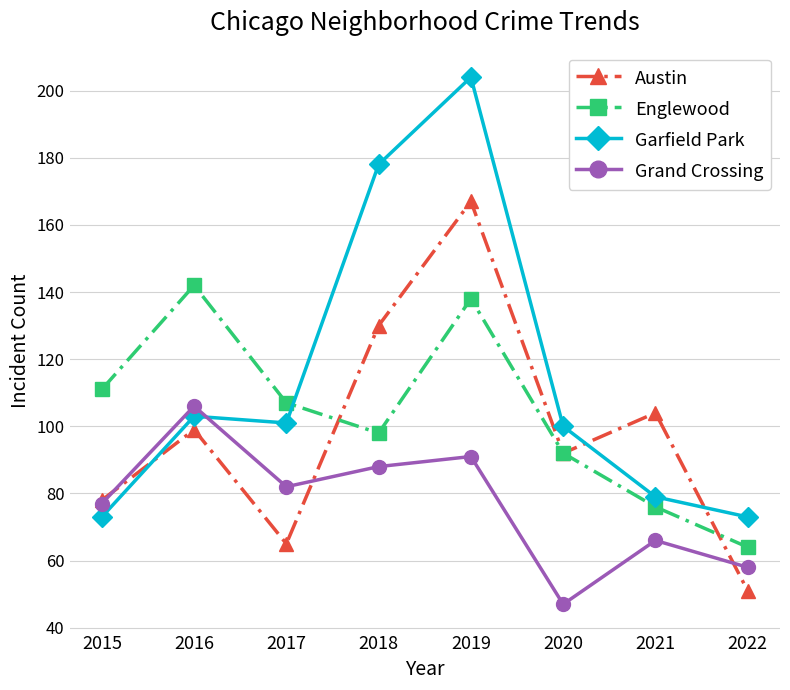

List the labels in order of Englewood value, smallest first.

2022, 2021, 2020, 2018, 2017, 2015, 2019, 2016